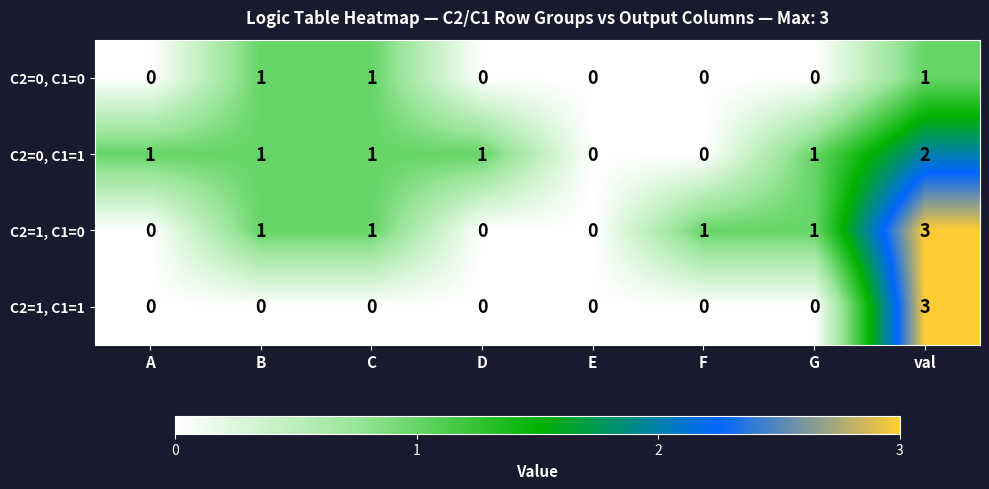

Is the value of C2=1, C1=0 at C greater than the value of C2=1, C1=1 at B?

Yes